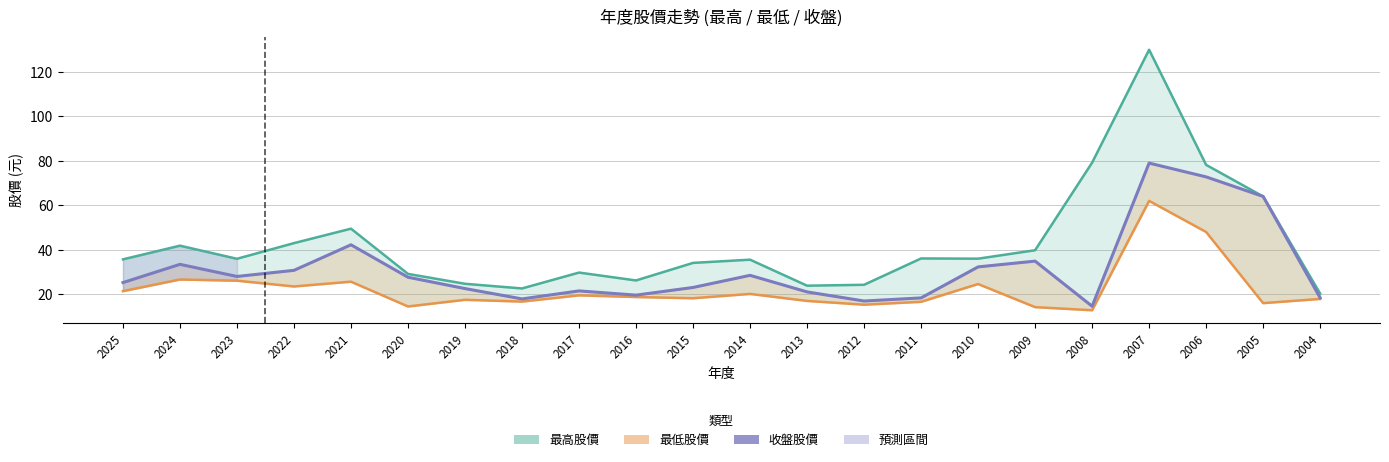

How many distinct data groups are displayed?

3